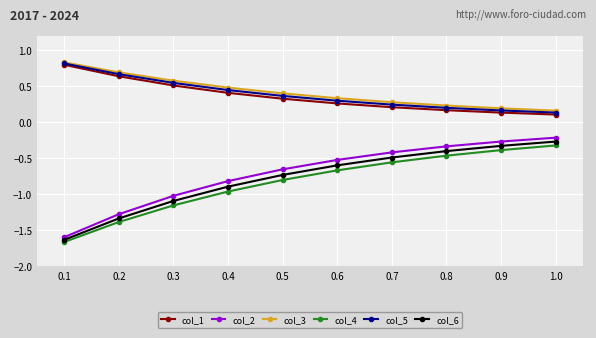

Where is col_2 nearest to the value 0?

1.0